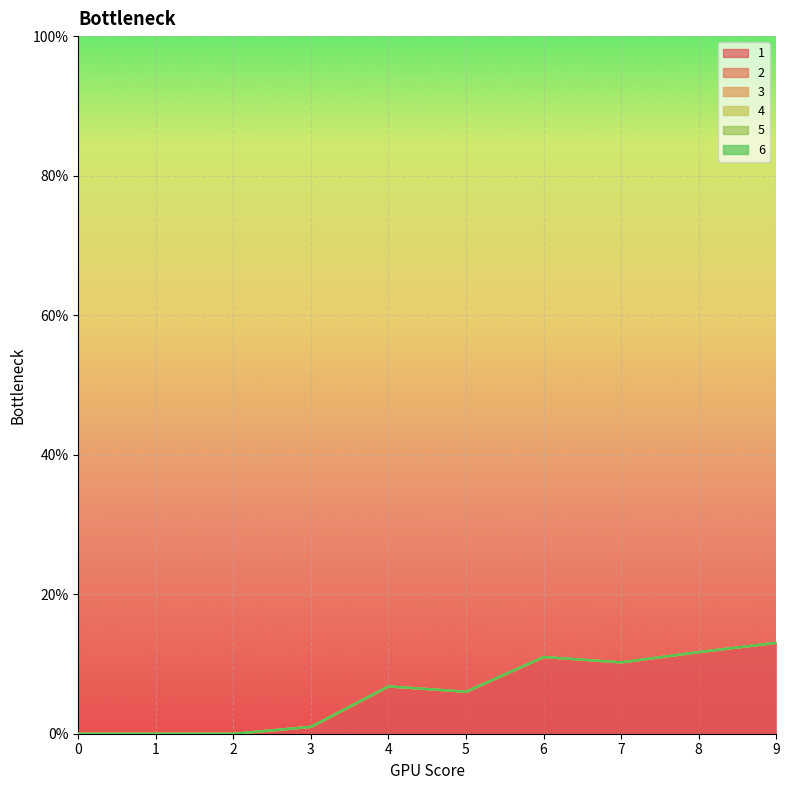

True or false: 1 has more than 1 interior local peaks.

True